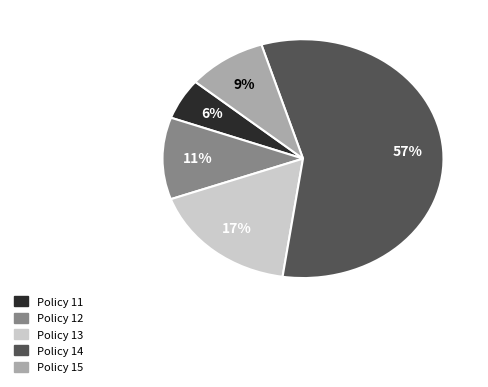

Which has a higher value, Policy 14 or Policy 15?

Policy 14